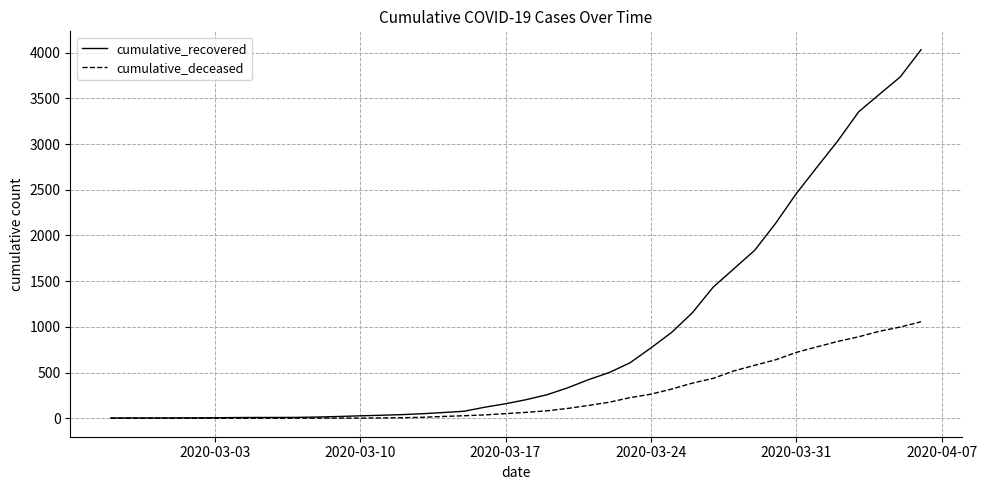

Which series has the largest range (max minus min)?

cumulative_recovered